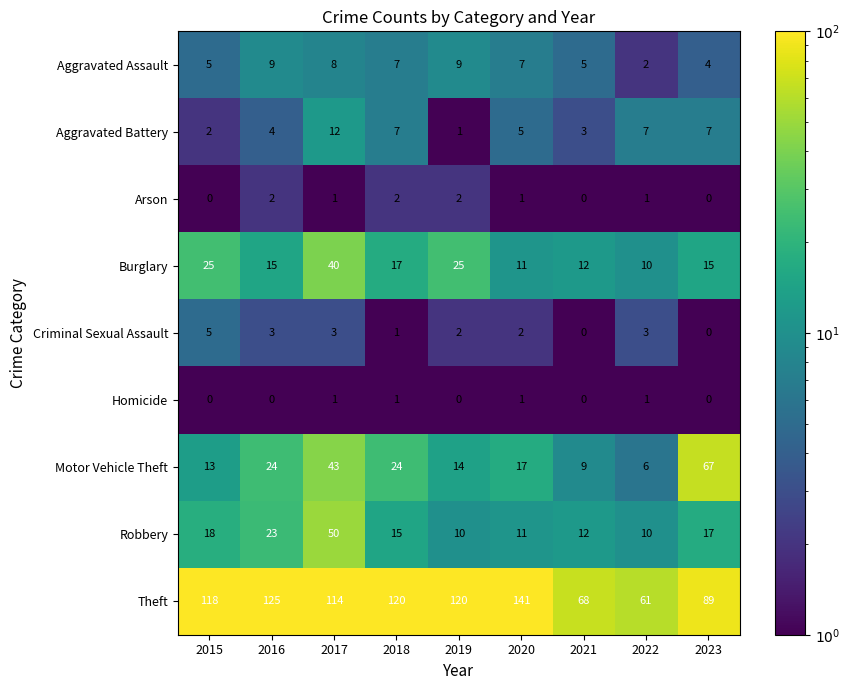

True or false: Criminal Sexual Assault has a value of 0 at 2018.

False